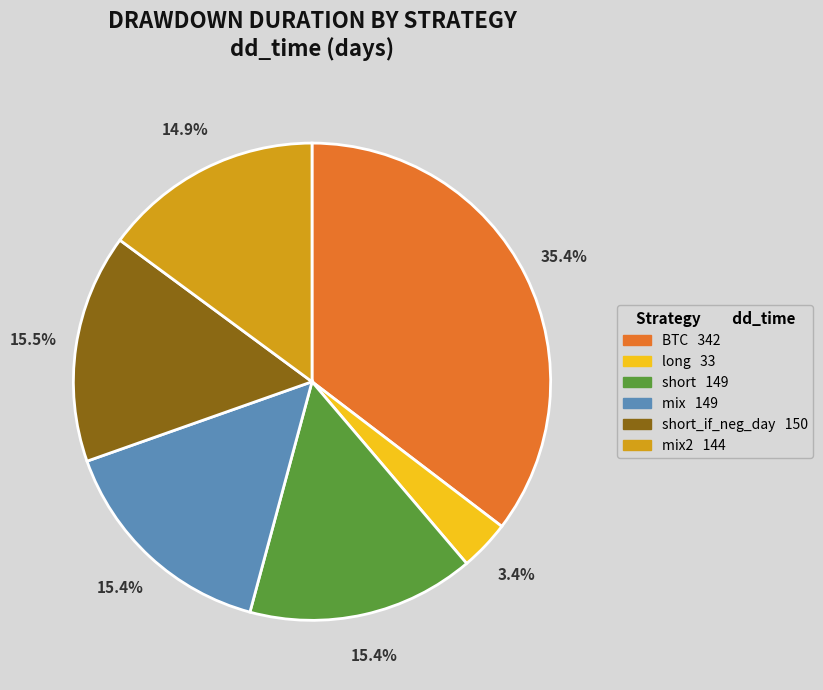

Is there a majority slice in this chart?

No